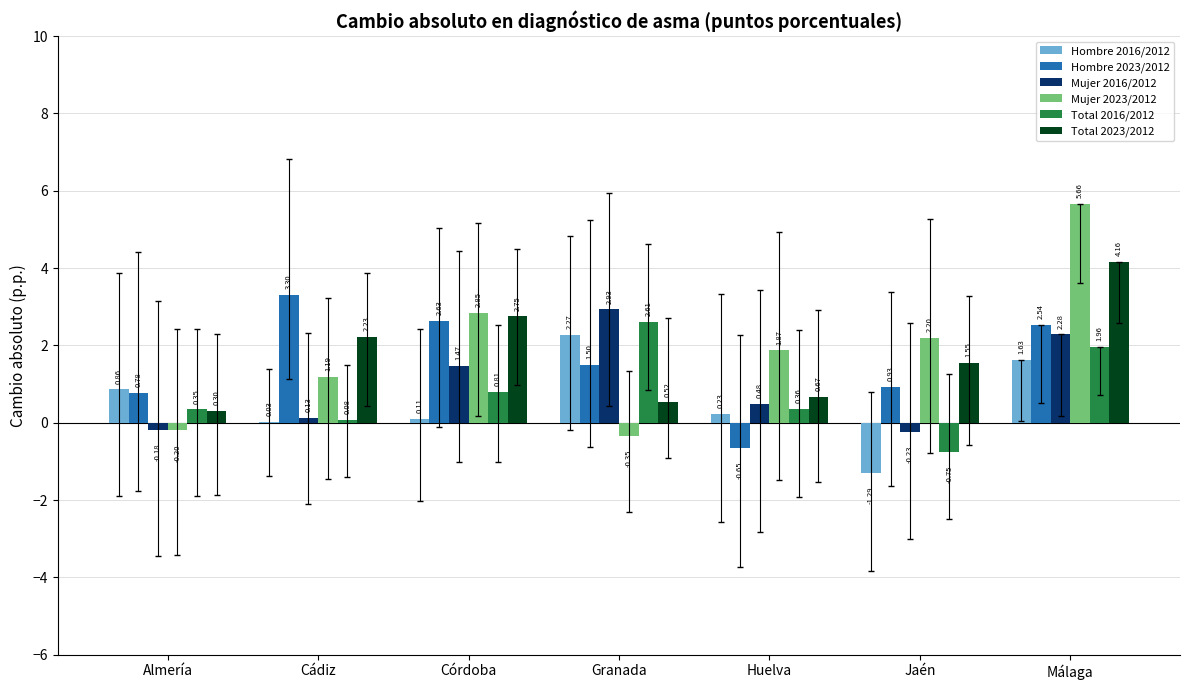

Count the number of data series in this chart.

6